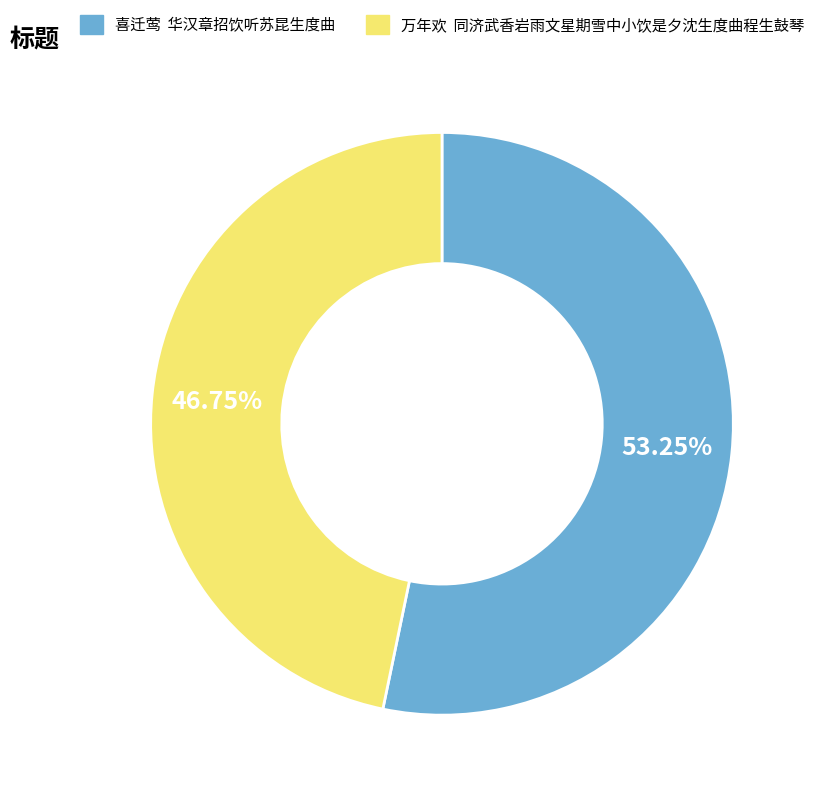

Rank the categories by value from lowest to highest.

万年欢 同济武香岩雨文星期雪中小饮是夕沈生度曲程生鼓琴, 喜迁莺 华汉章招饮听苏昆生度曲